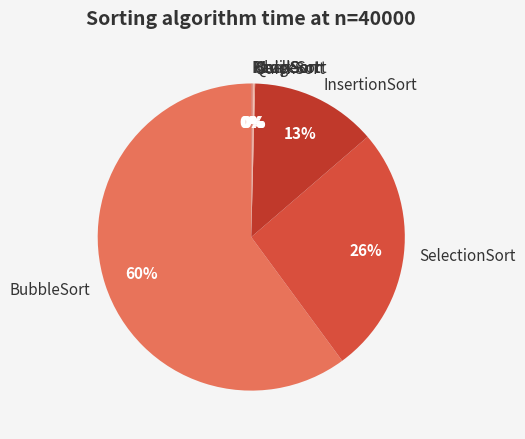

What is the majority slice?

BubbleSort